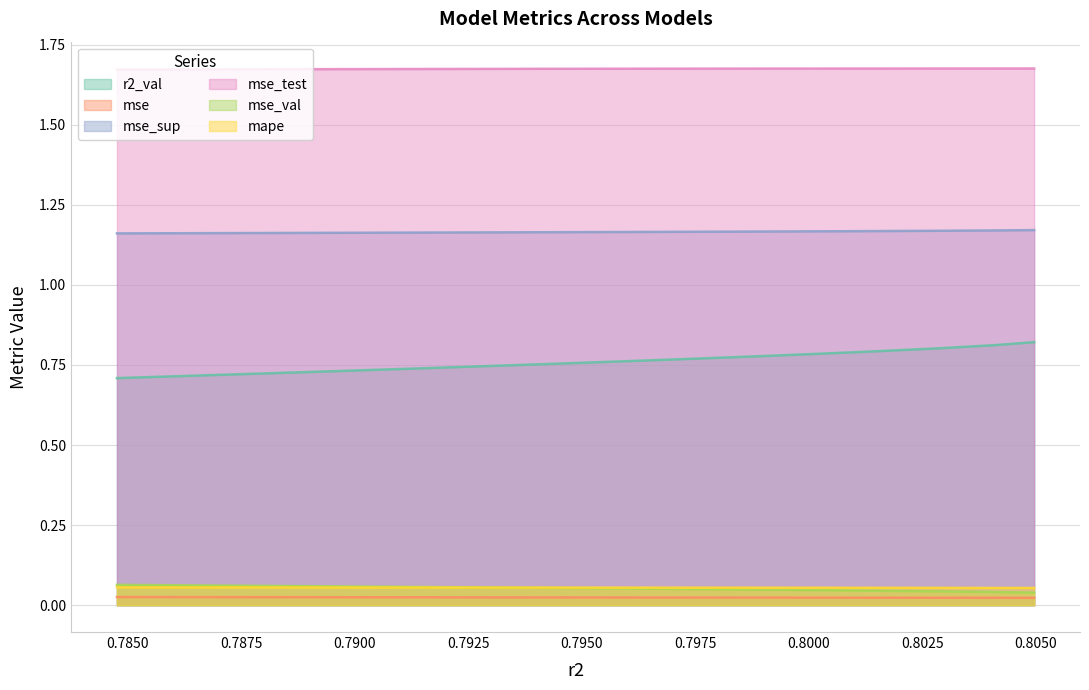

What are all the series names shown in the legend?

r2_val, mse, mse_sup, mse_test, mse_val, mape